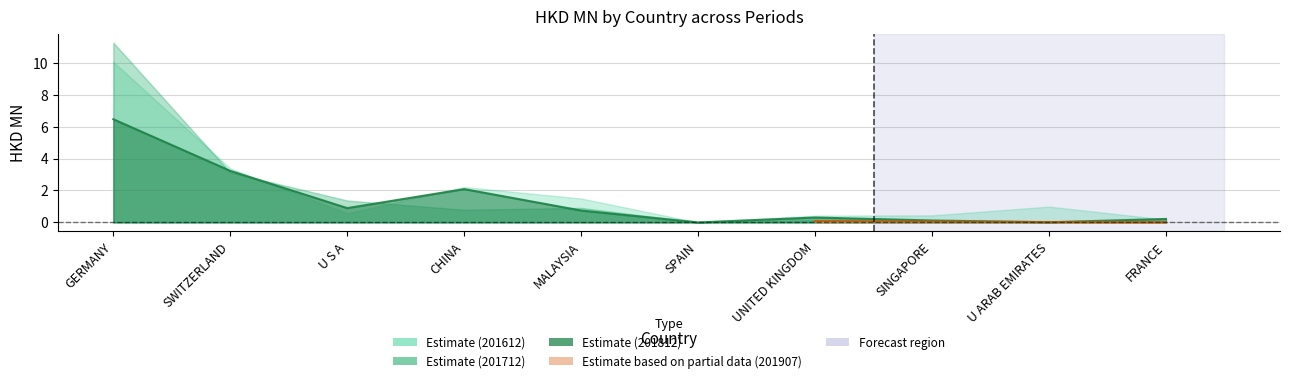

Reading left to right, what are all the values shown in this chart?

201612: GERMANY=10.0	SWITZERLAND=3.4	U S A=0.6	CHINA=2.2	MALAYSIA=1.5	SPAIN=0.0	UNITED KINGDOM=0.4	SINGAPORE=0.4	U ARAB EMIRATES=1.0	FRANCE=0.2
201712: GERMANY=11.3	SWITZERLAND=3.1	U S A=1.4	CHINA=0.8	MALAYSIA=0.9	SPAIN=0.0	UNITED KINGDOM=0.1	SINGAPORE=0.1	U ARAB EMIRATES=0.0	FRANCE=0.0
201812: GERMANY=6.5	SWITZERLAND=3.2	U S A=0.9	CHINA=2.1	MALAYSIA=0.7	SPAIN=0.0	UNITED KINGDOM=0.3	SINGAPORE=0.1	U ARAB EMIRATES=0.0	FRANCE=0.2
201907: GERMANY=1.4	SWITZERLAND=0.8	U S A=0.7	CHINA=0.5	MALAYSIA=0.4	SPAIN=0.4	UNITED KINGDOM=0.1	SINGAPORE=0.1	U ARAB EMIRATES=0.0	FRANCE=0.0